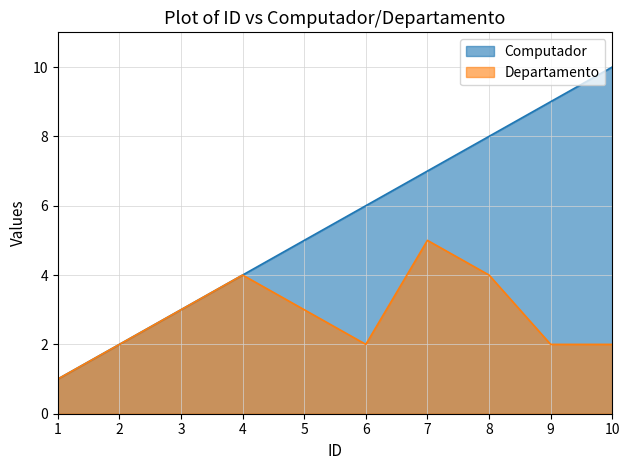

How many lines are shown in the chart?

2